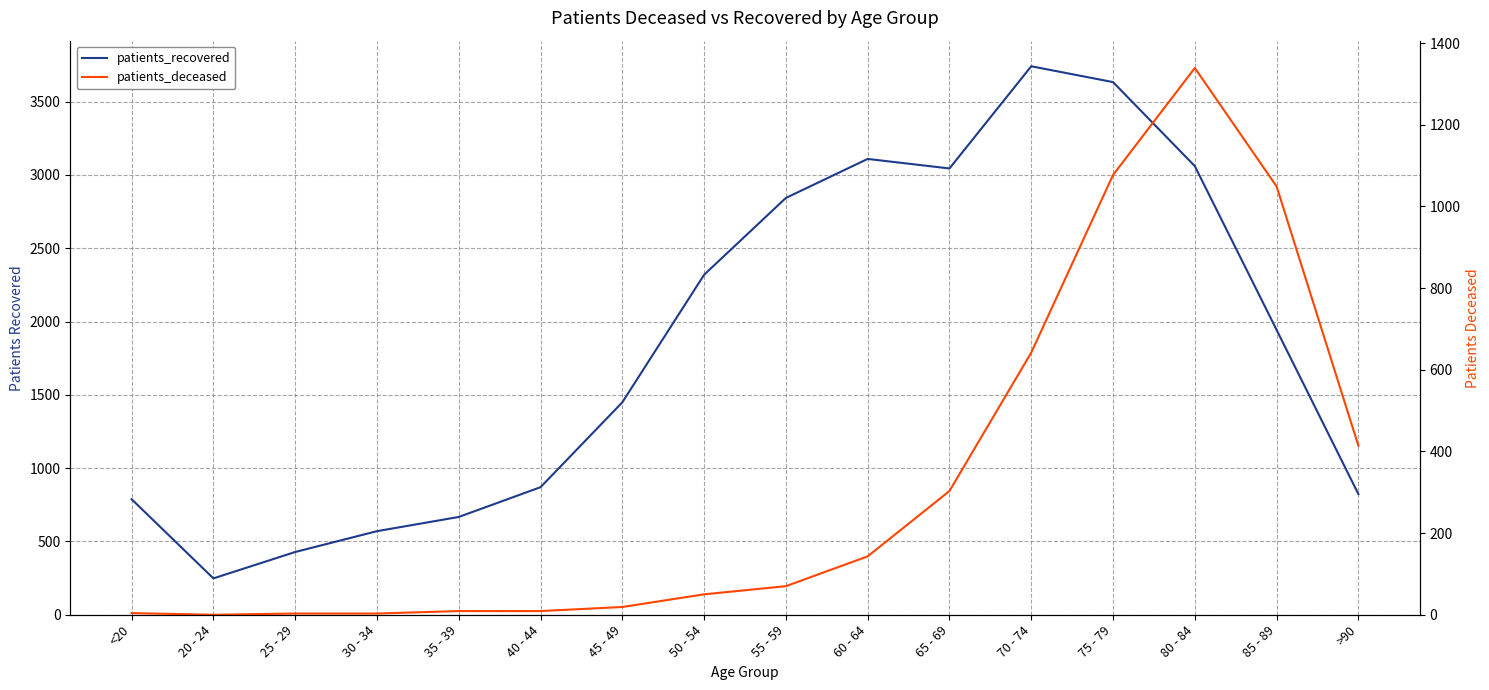

Which category has the lowest value across all series?

20 - 24